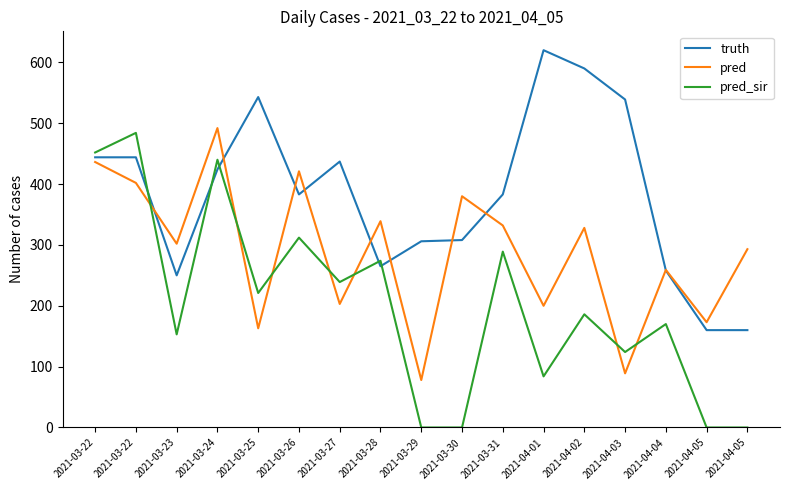

Reading left to right, extract all data points from this chart.

truth: 2021-03-22=444.0	2021-03-22=444.0	2021-03-23=250.0	2021-03-24=424.0	2021-03-25=543.0	2021-03-26=383.0	2021-03-27=437.0	2021-03-28=265.0	2021-03-29=306.0	2021-03-30=308.0	2021-03-31=383.0	2021-04-01=620.0	2021-04-02=590.0	2021-04-03=539.0	2021-04-04=258.0	2021-04-05=160.0	2021-04-05=160.0
pred: 2021-03-22=436.3	2021-03-22=401.9	2021-03-23=302.0	2021-03-24=492.0	2021-03-25=163.0	2021-03-26=421.0	2021-03-27=203.0	2021-03-28=339.0	2021-03-29=78.0	2021-03-30=380.0	2021-03-31=332.0	2021-04-01=200.0	2021-04-02=328.0	2021-04-03=89.0	2021-04-04=259.0	2021-04-05=173.0	2021-04-05=293.0
pred_sir: 2021-03-22=451.9	2021-03-22=484.1	2021-03-23=153.0	2021-03-24=440.0	2021-03-25=221.0	2021-03-26=312.0	2021-03-27=239.0	2021-03-28=274.0	2021-03-29=0.0	2021-03-30=0.0	2021-03-31=289.0	2021-04-01=84.0	2021-04-02=186.0	2021-04-03=124.0	2021-04-04=170.0	2021-04-05=0.0	2021-04-05=0.0